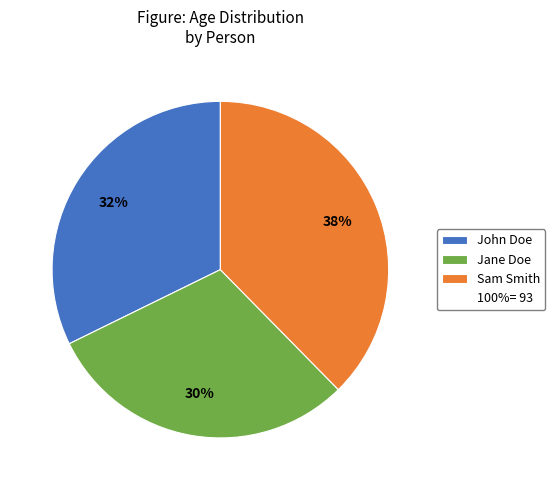

How many slices are in this pie chart?

3